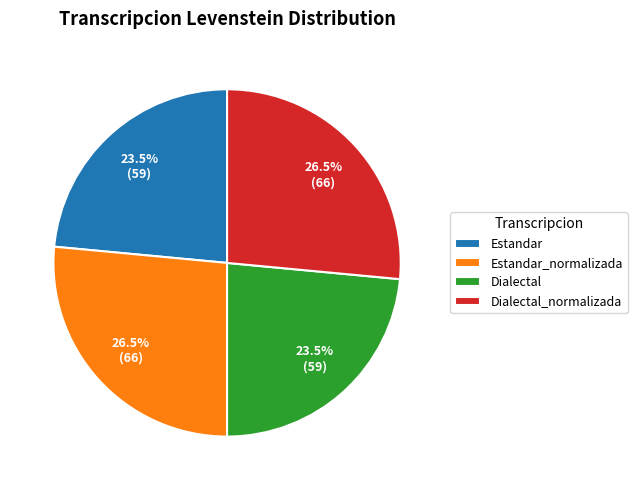

What is the ratio of the value at Estandar_normalizada to the value at Estandar?

1.1